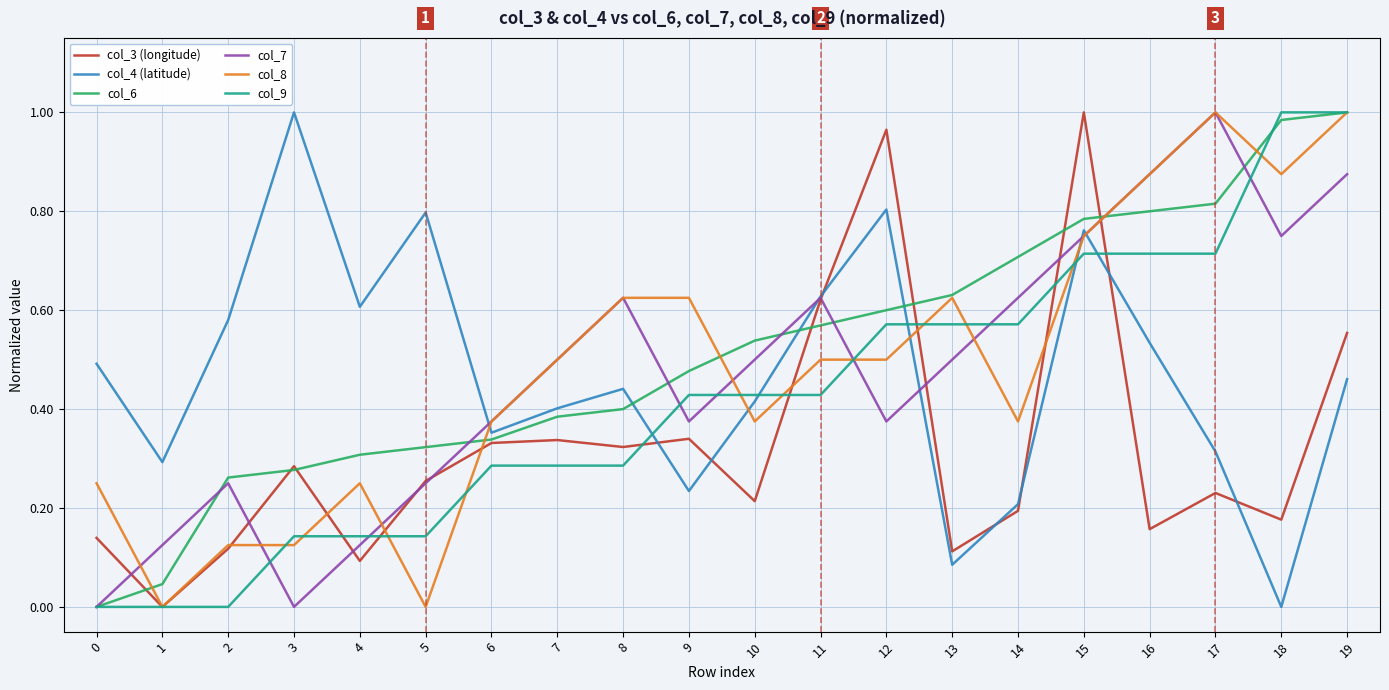

Count the number of categories in the chart.

20